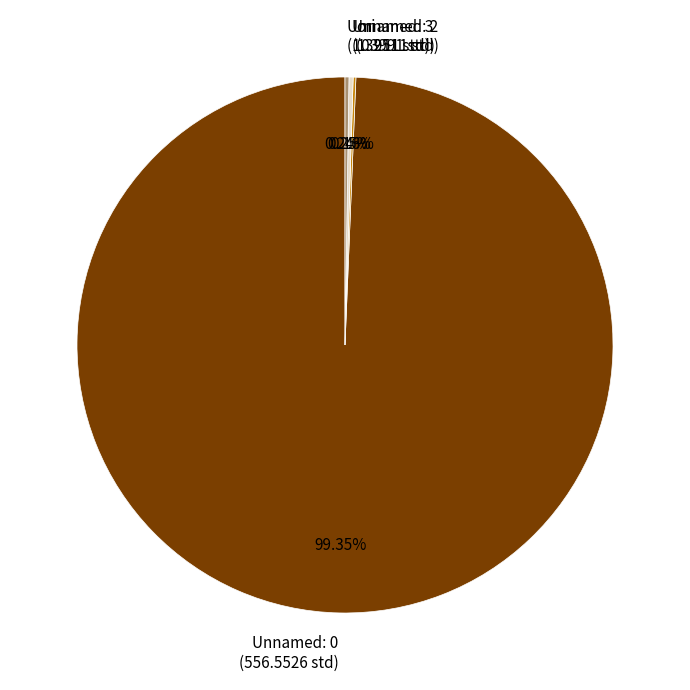

Does any single category account for the majority?

Yes